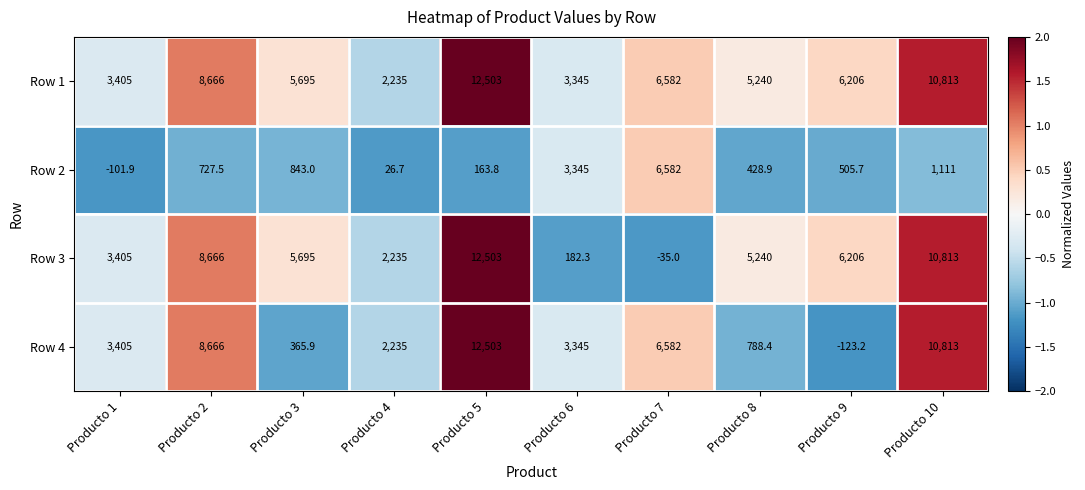

Which category has the lowest value across all series?

Producto 9